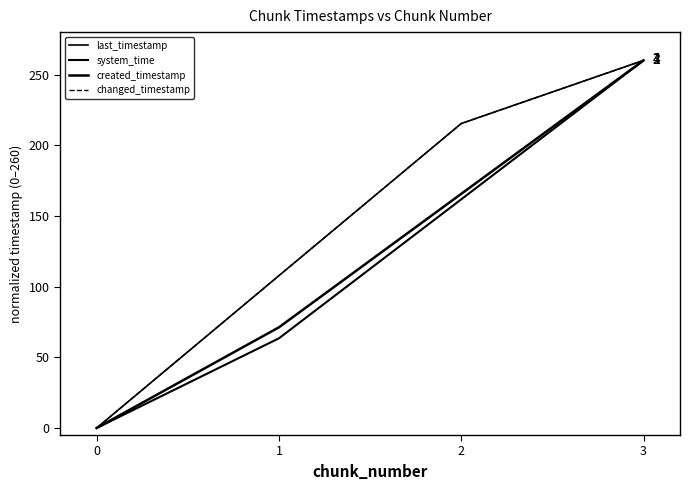

Is it true that changed_timestamp equals 155.8 at 3?

False